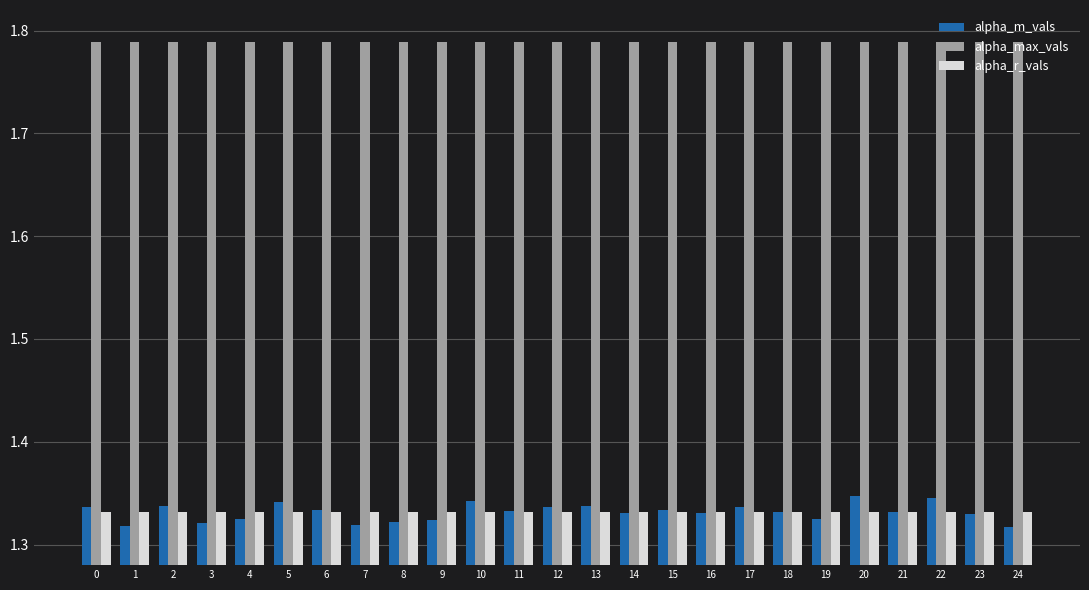

Which series has the widest spread of values?

alpha_m_vals